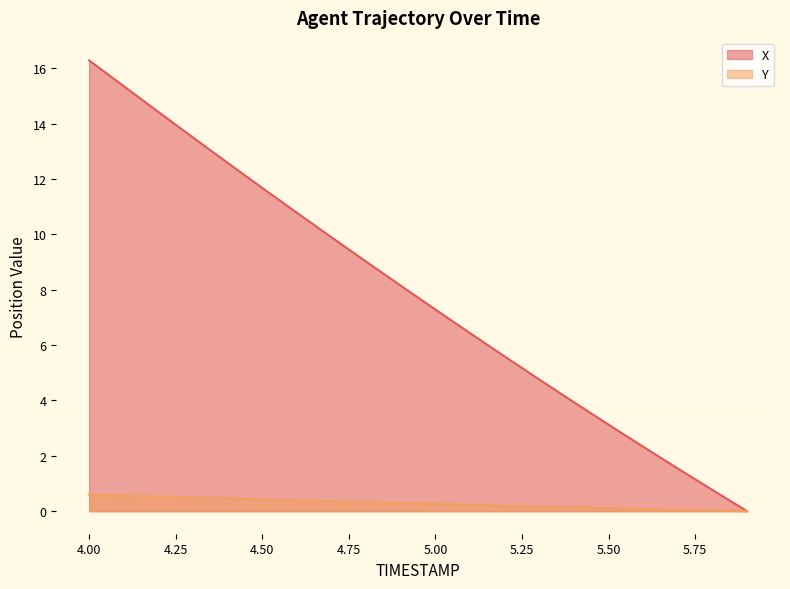

True or false: Y has a value of 0.2 at 5.3.

False